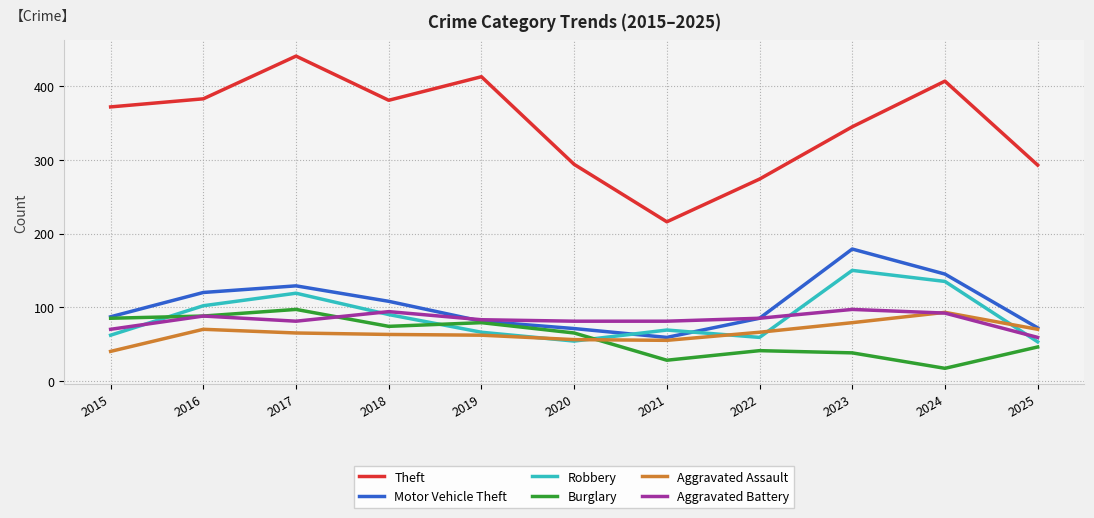

What is the difference between the Burglary values at 2019 and 2015?

6